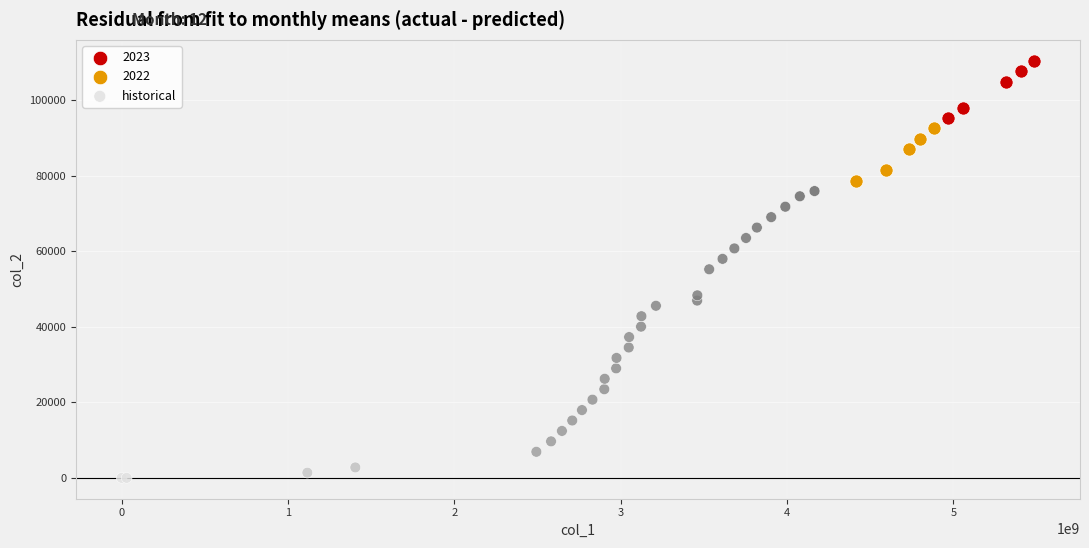

Which series has the largest Y range (max minus min)?

historical